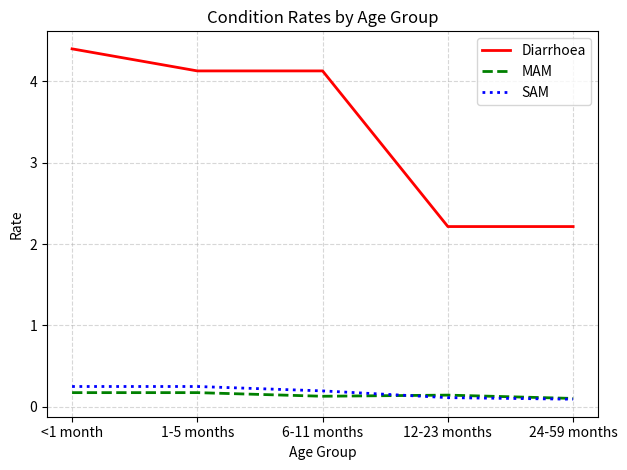

True or false: Diarrhoea and SAM cross at least once.

False